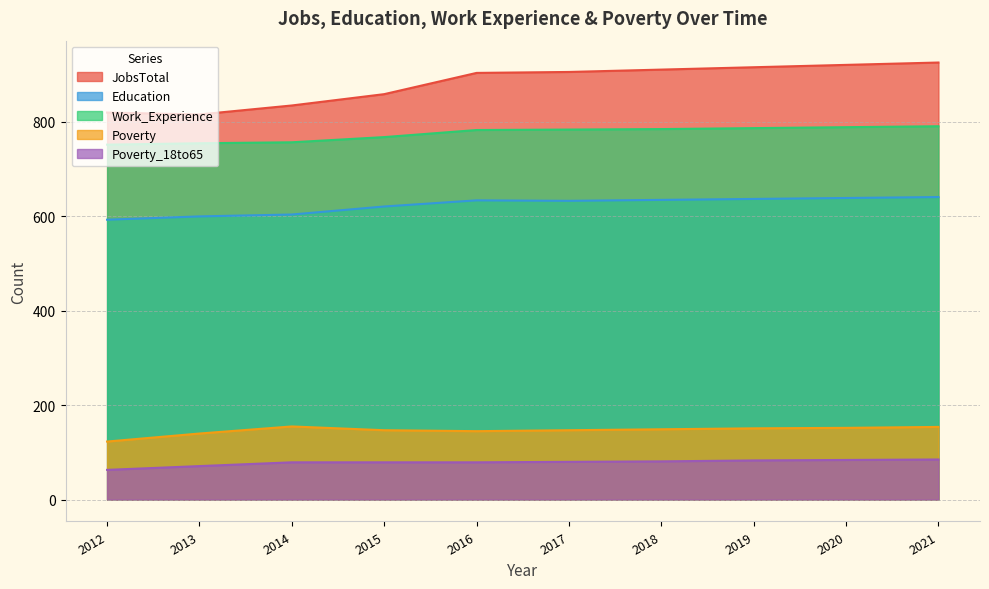

True or false: Poverty_18to65 and JobsTotal intersect in this chart.

False